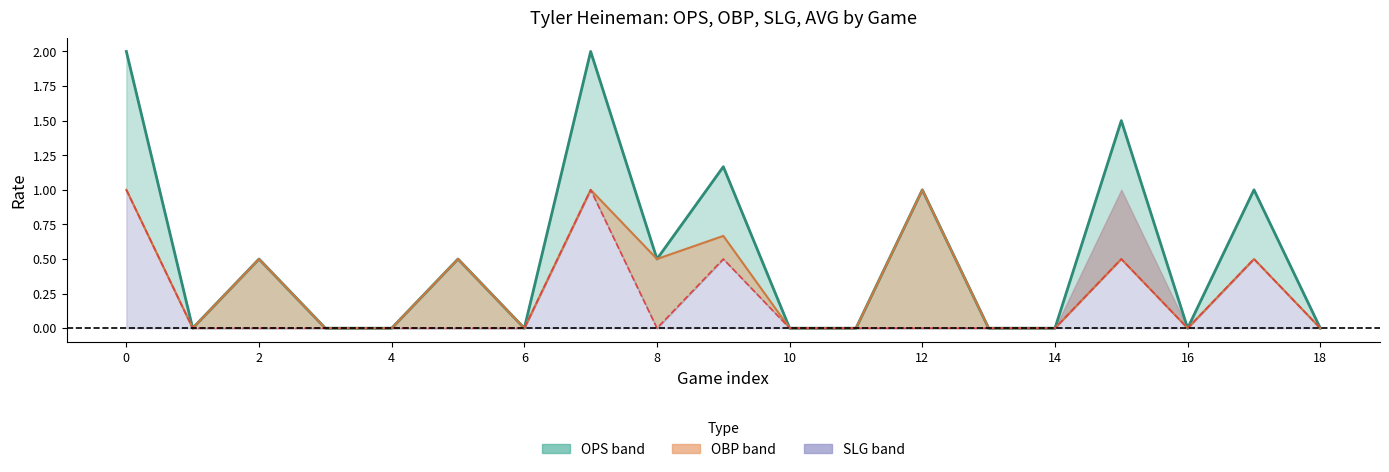

Count the OBP line values in the range 0 to 1.

19